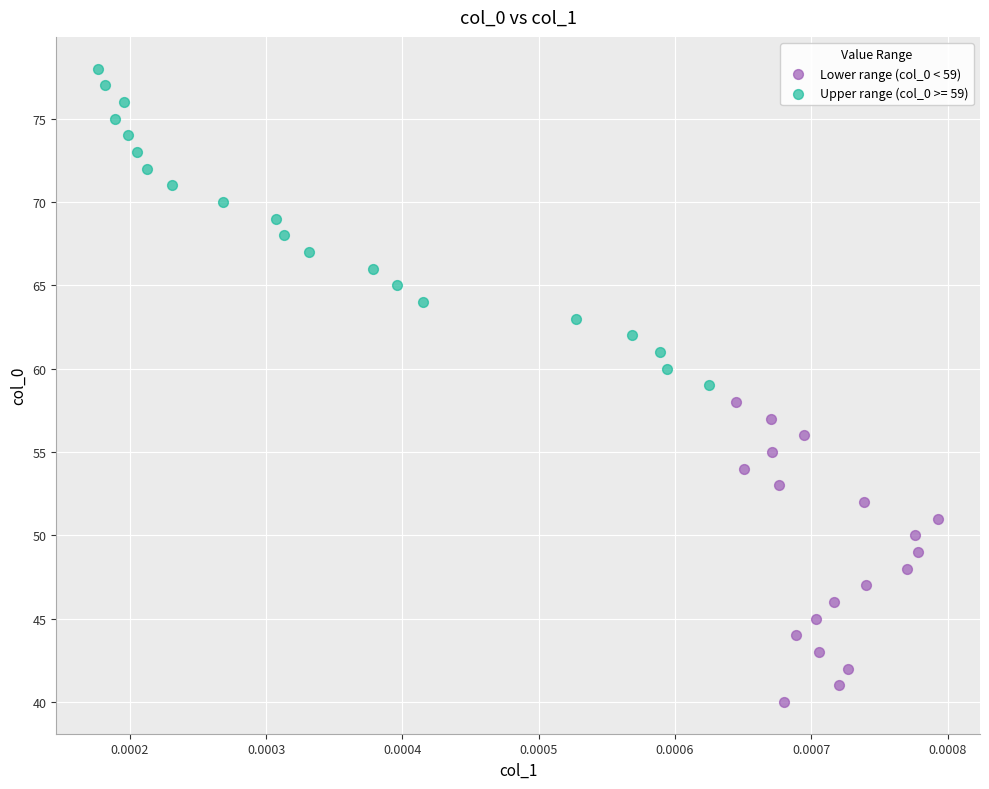

Which series contains the highest Y value?

Upper range (col_0 >= 59)